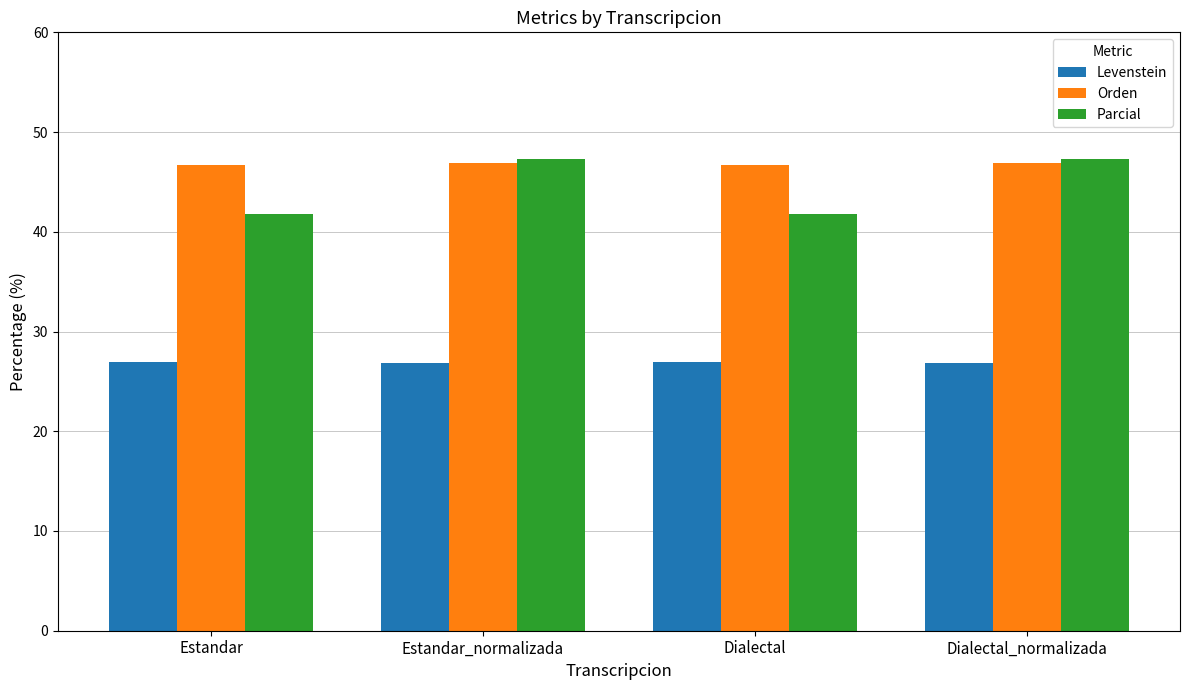

What is the sum of the Orden values at Estandar and Dialectal?

93.3